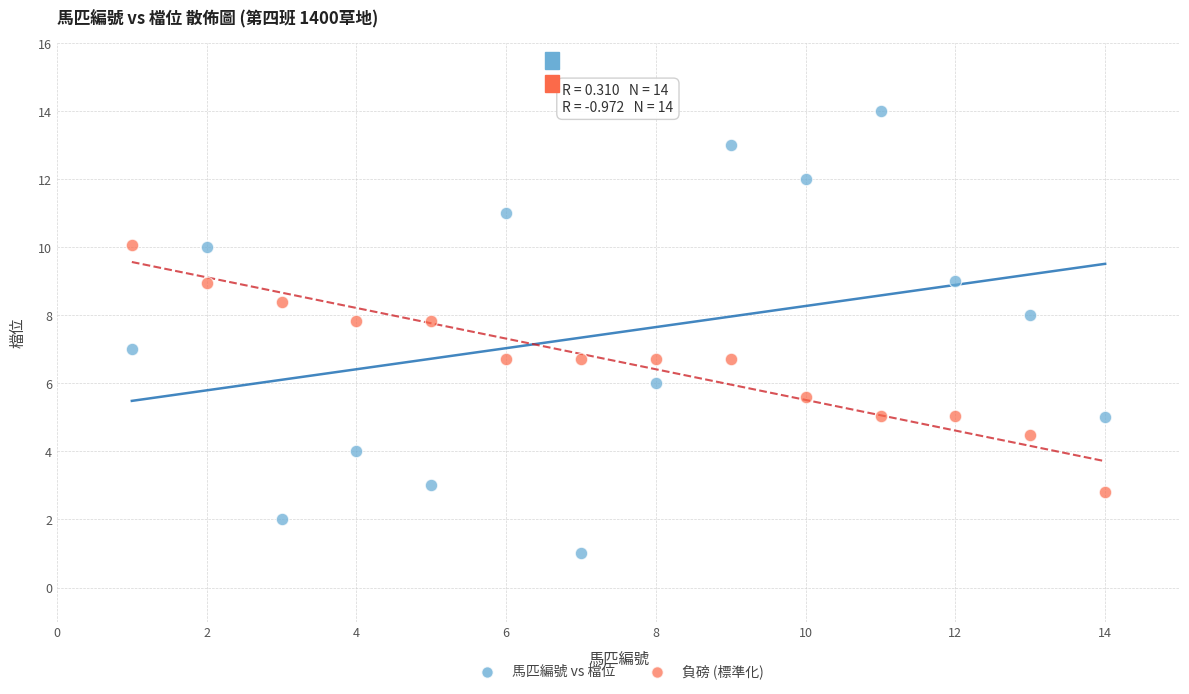

What are all the series names shown in the legend?

馬匹編號 vs 檔位, 負磅 (標準化)